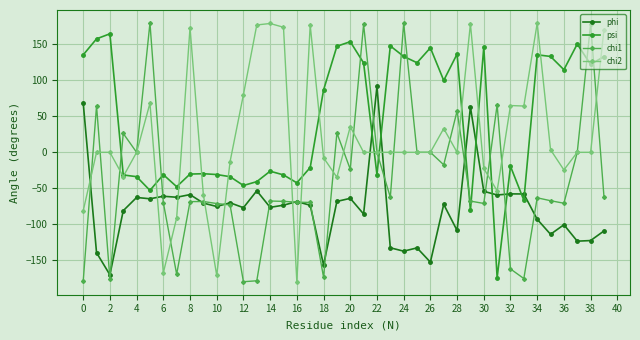

What is the lowest value of the phi series?

-170.2